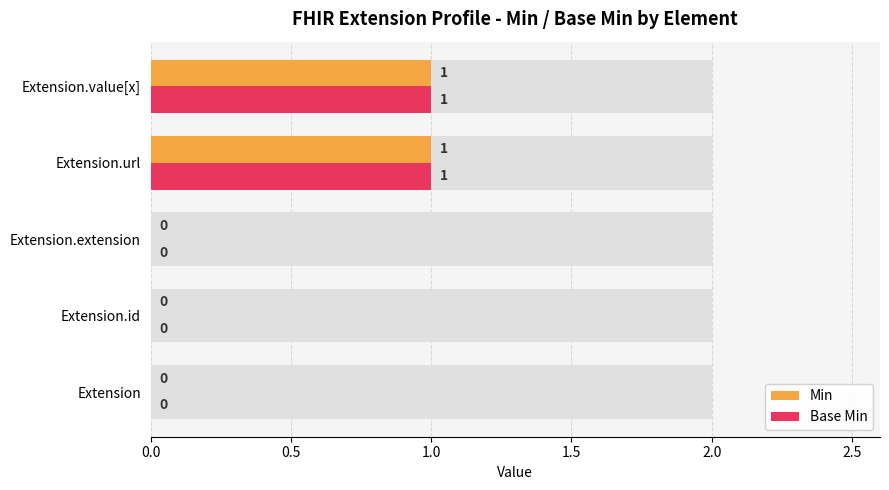

How many groups of bars are there?

5